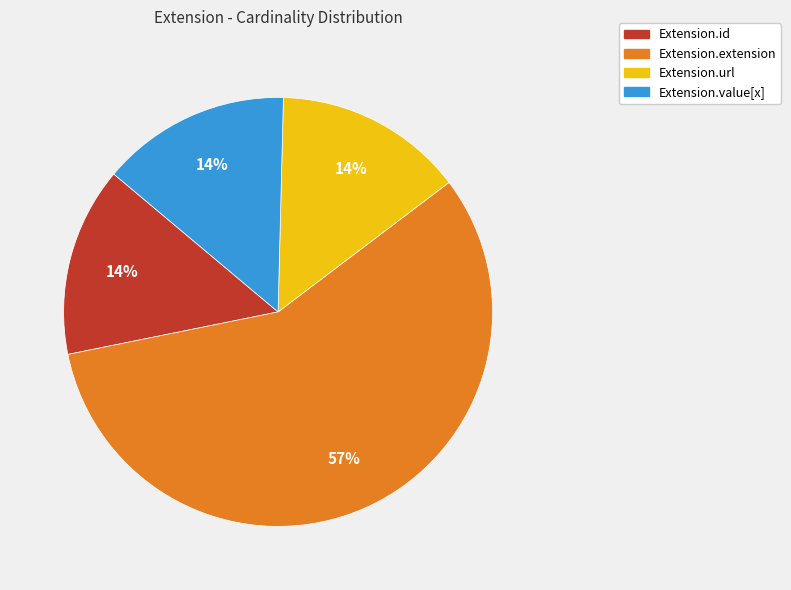

What is the ratio of the value at Extension.value[x] to the value at Extension.id?

1.0